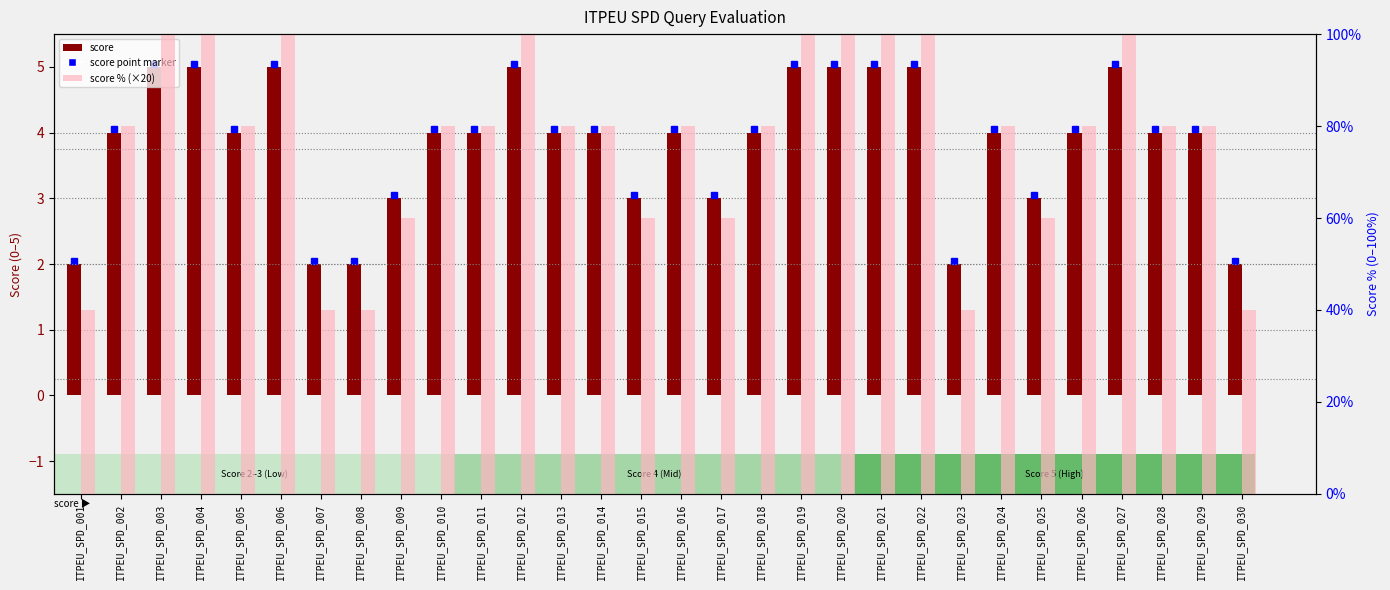

What is the sum of all score % (×20) values?

2300